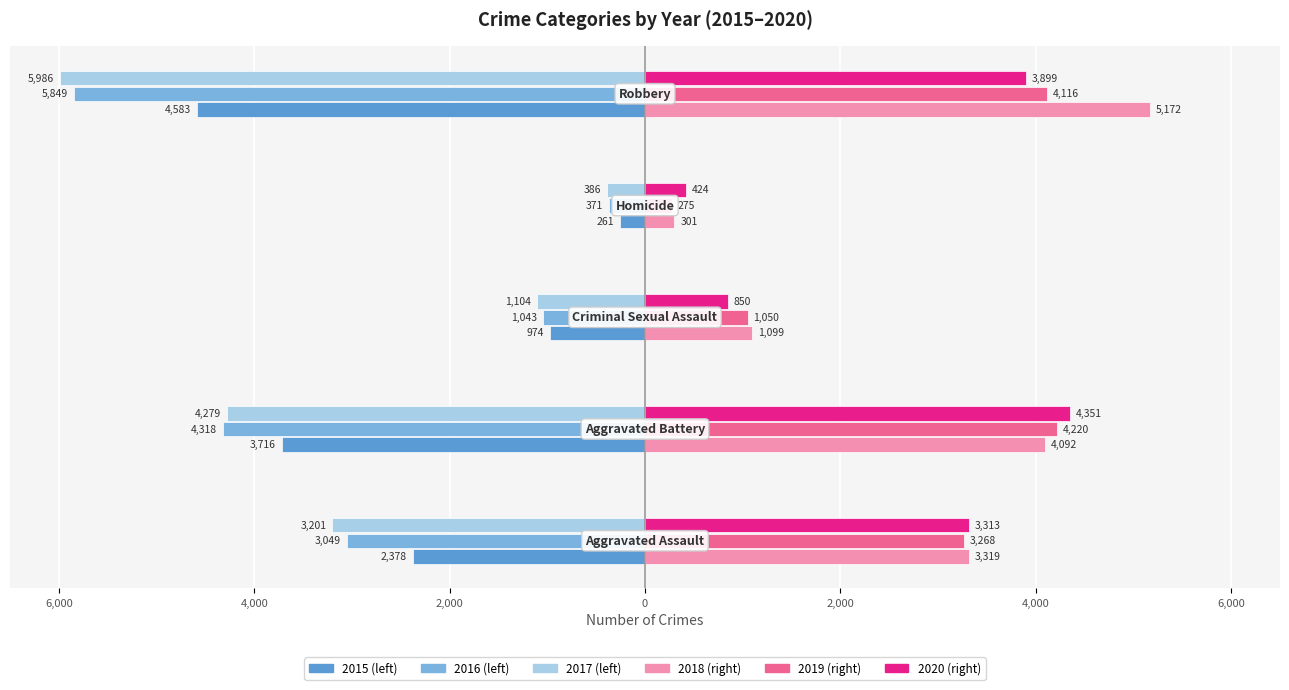

The 2015 series shows -261 at Homicide. True or false?

True